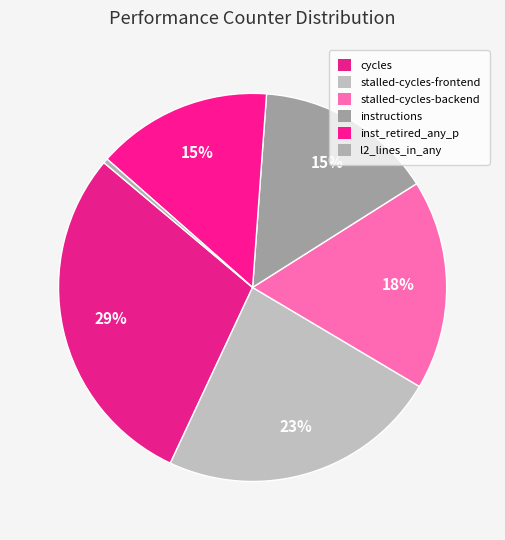

How many slices are in this pie chart?

6